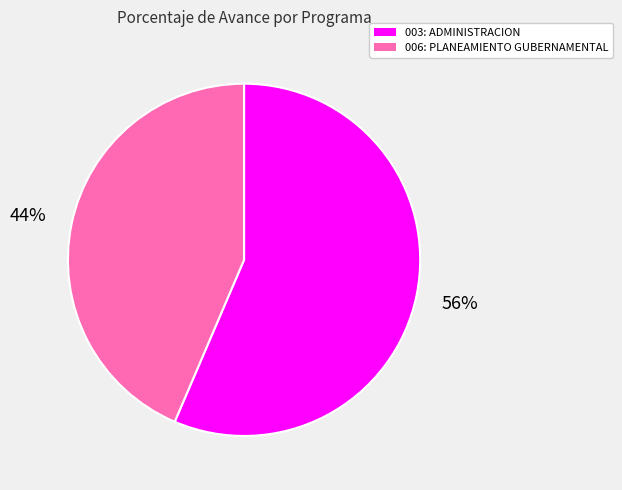

How many slices are in this pie chart?

2